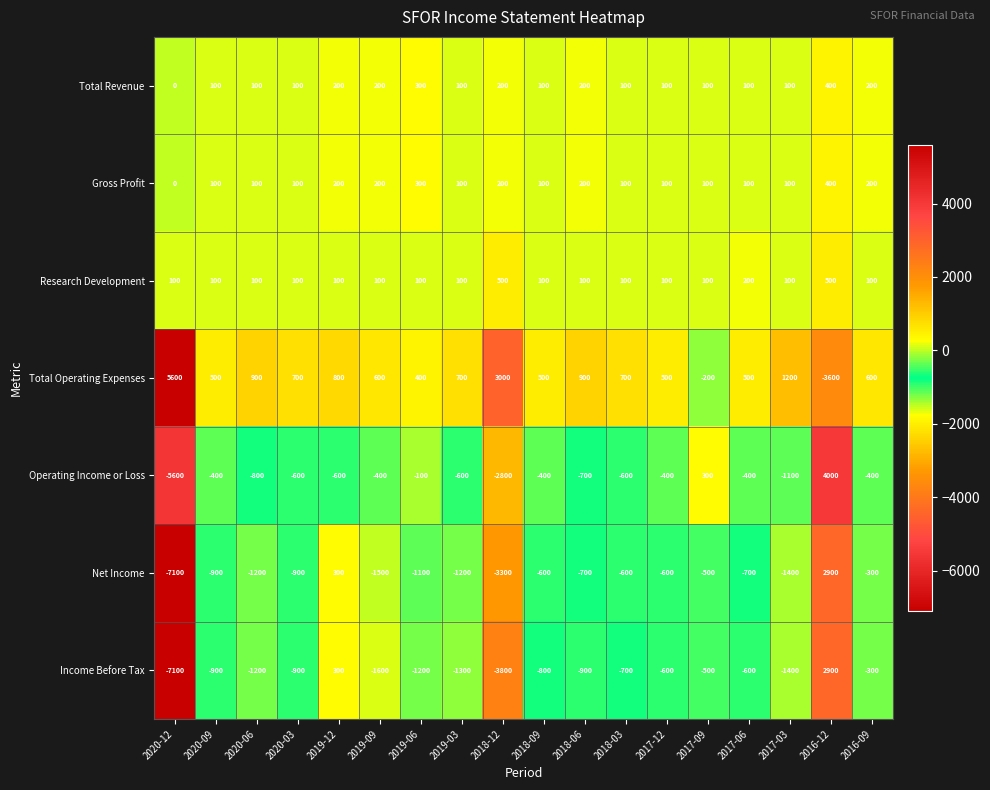

What is the difference between the Net Income values at 2016-09 and 2018-09?

300